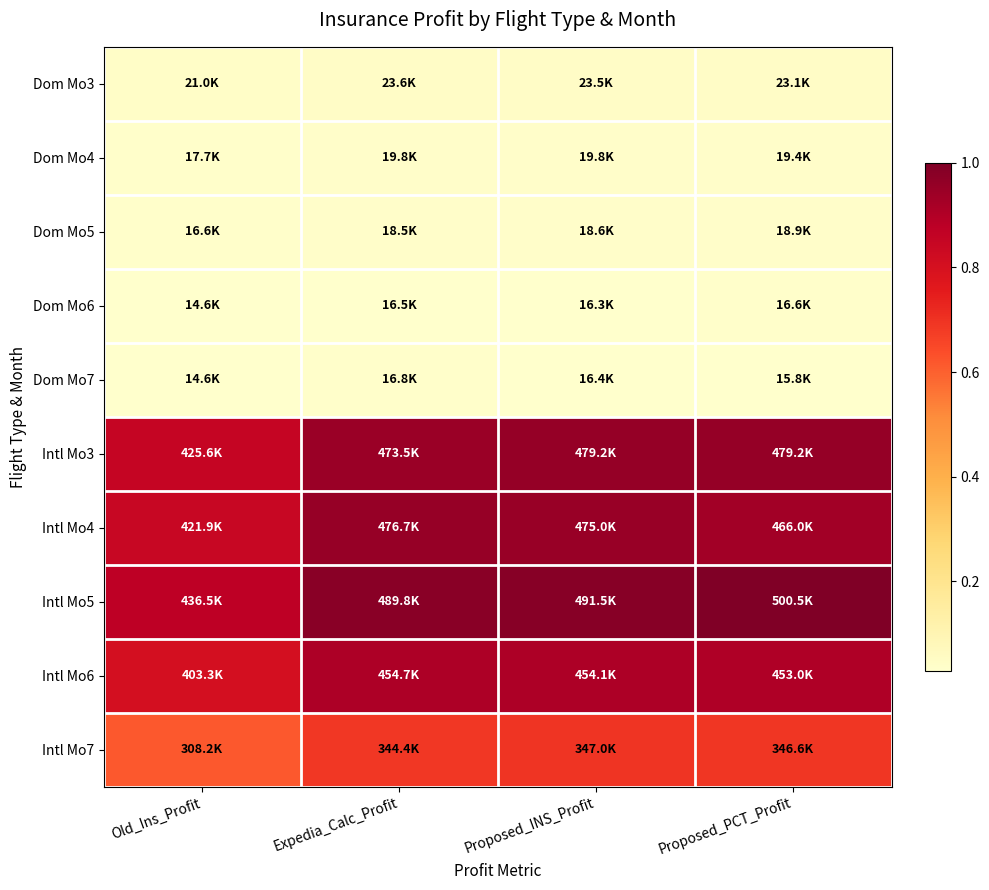

At which category does the chart reach its peak across all series?

Proposed_PCT_Profit